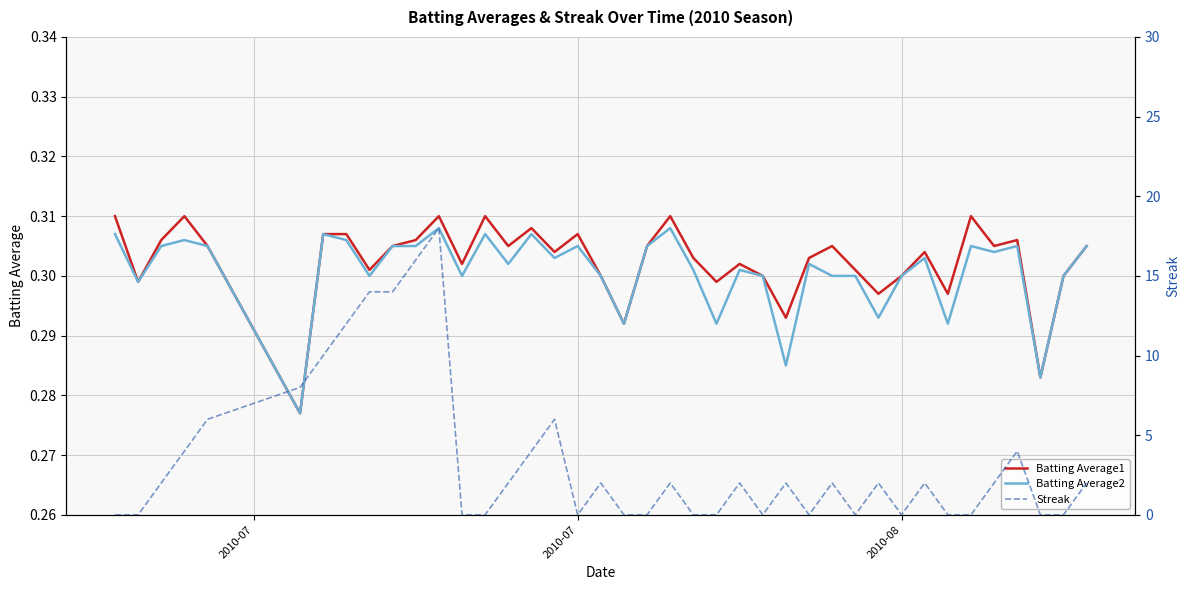

At which category does Batting Average1 reach its first local valley?

2010-07